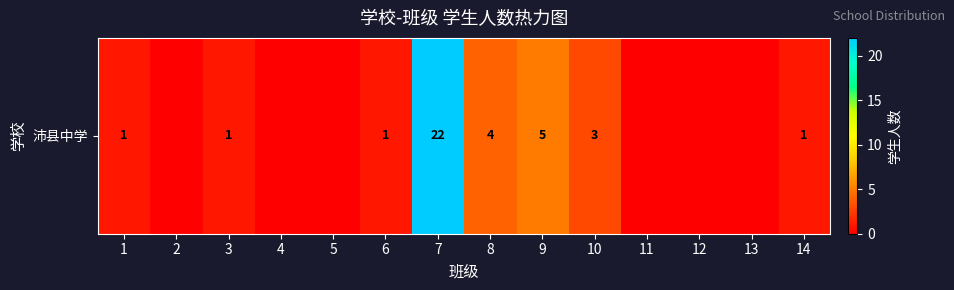

How many values are below 1?

6